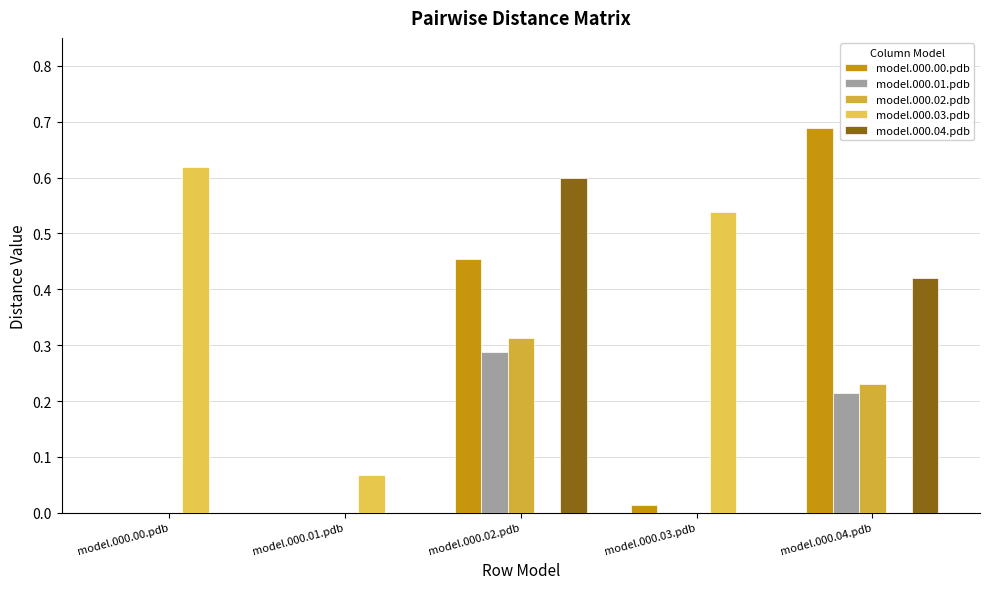

What is the highest value of the model.000.01.pdb series?

0.3